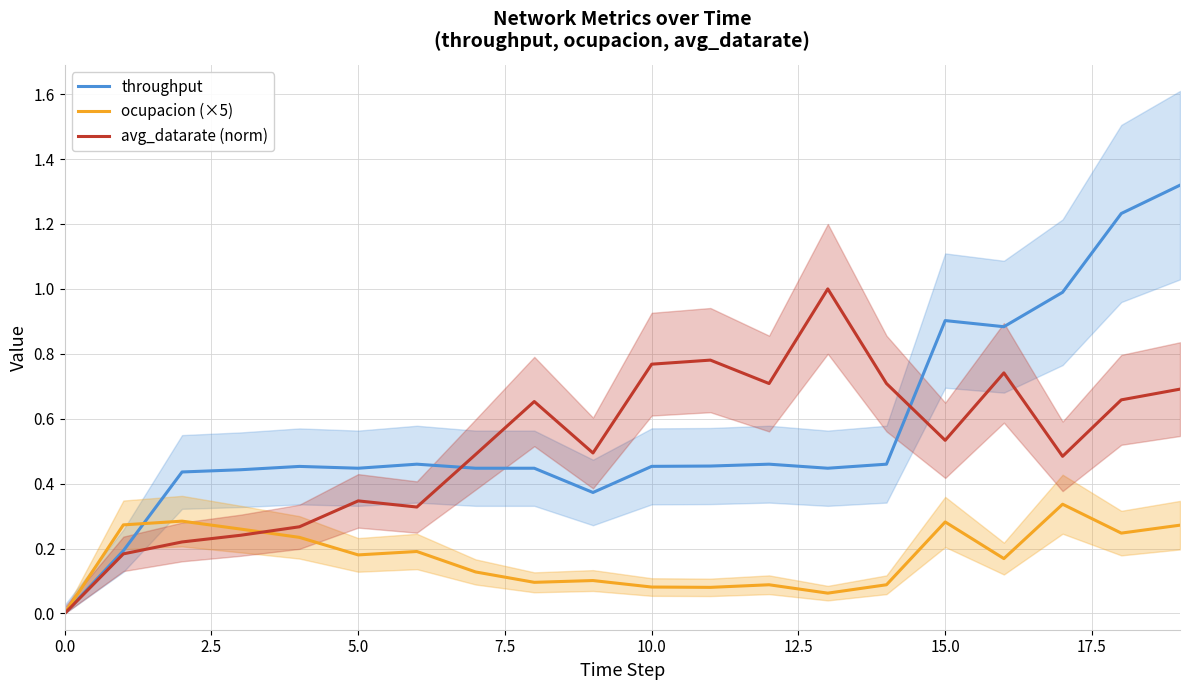

At which category is the sum across all series the highest?

19